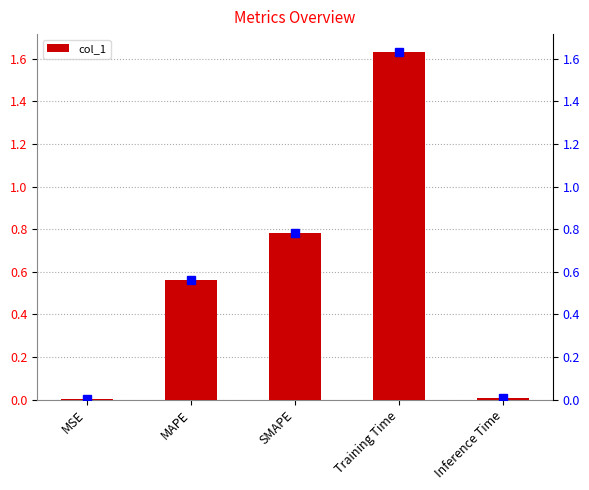

Reading left to right, what are all the values shown in this chart?

MSE=0.0	MAPE=0.6	SMAPE=0.8	Training Time=1.6	Inference Time=0.0